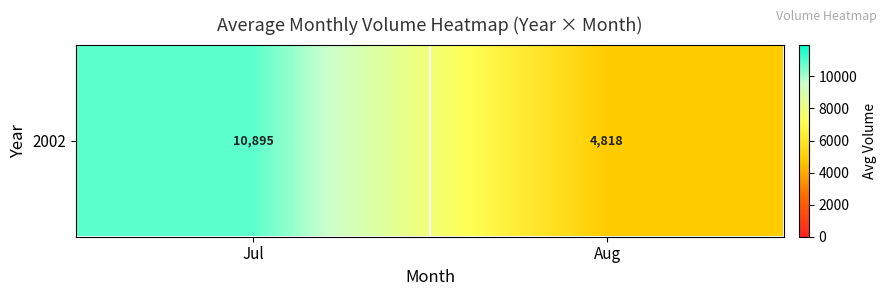

What is the greatest value displayed?

10894.8